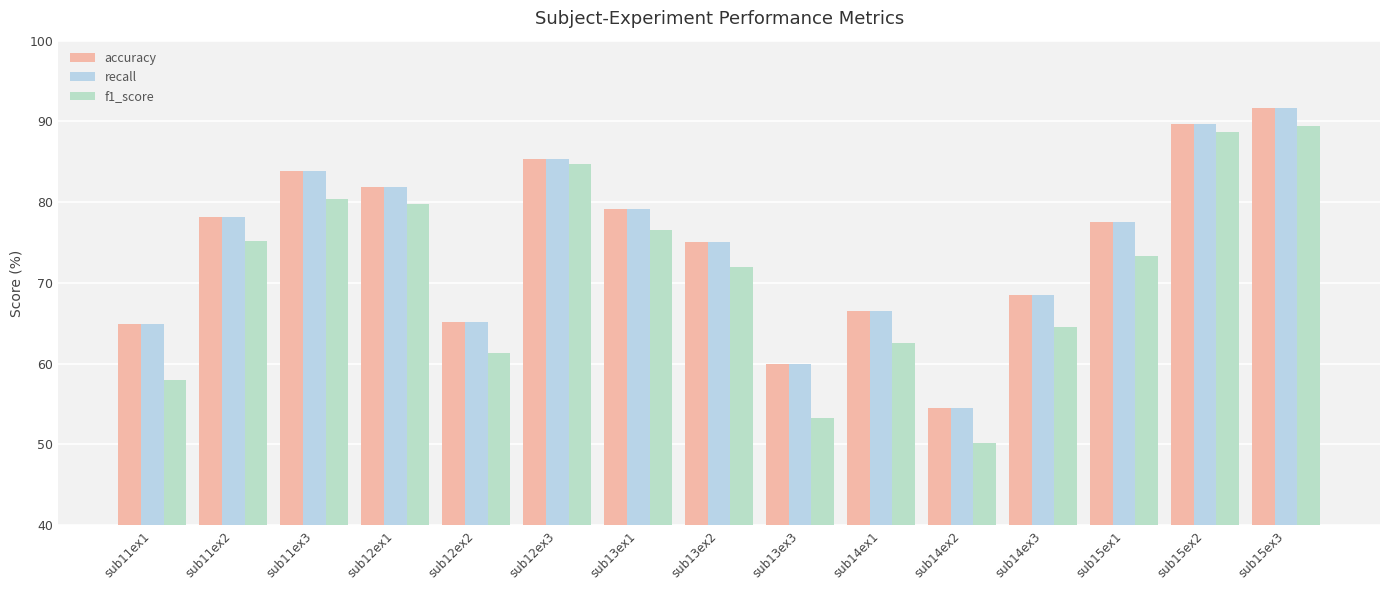

What position from the right is sub13ex3?

7